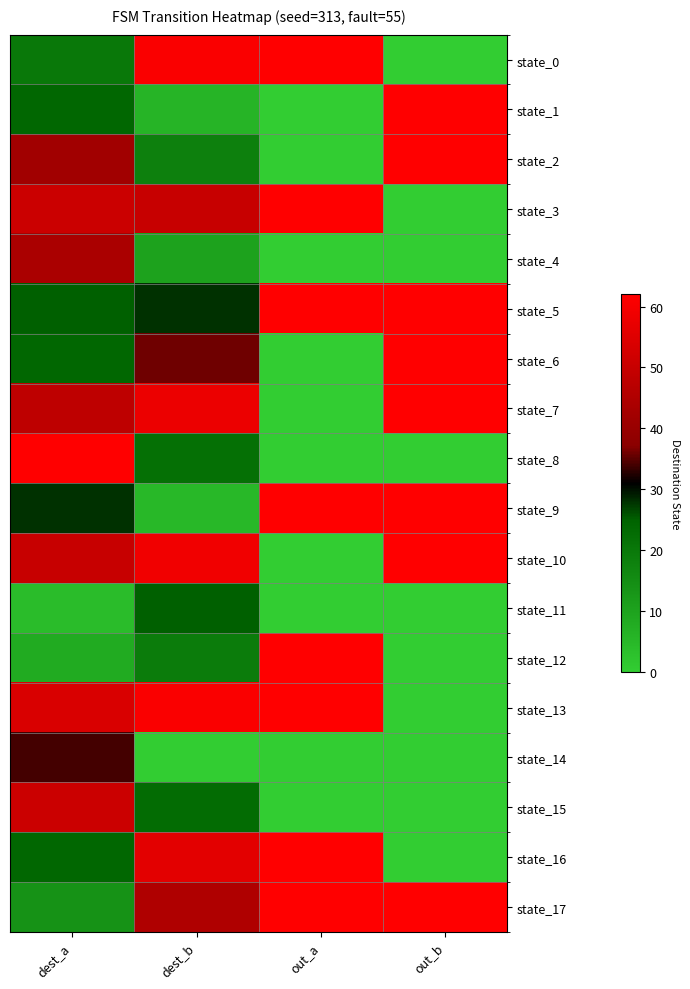

What is the maximum value shown in the chart?

62